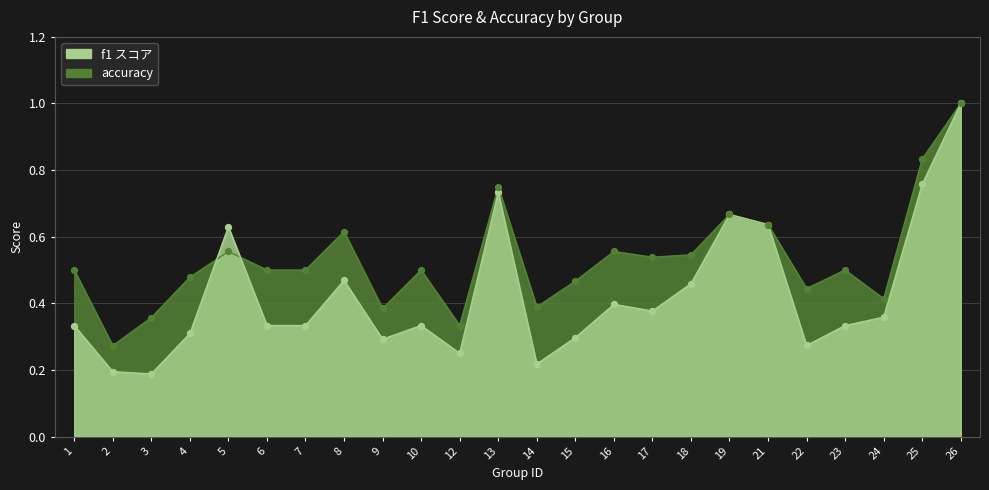

At how many categories does at least one series exceed 0?

24